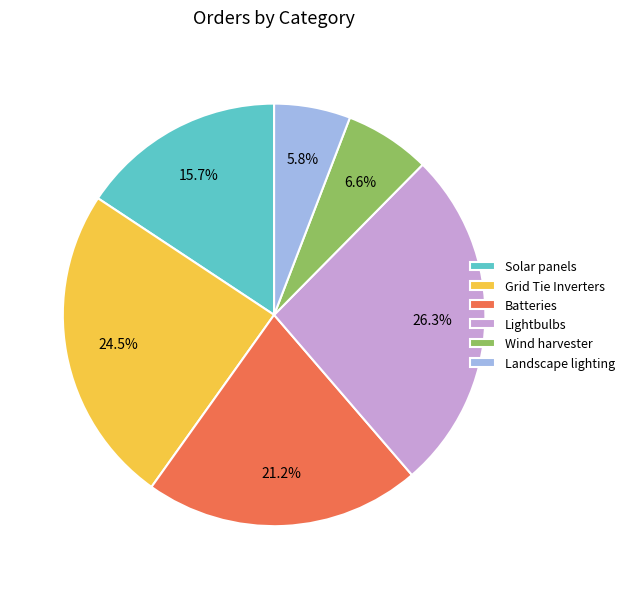

Is the sum of Solar panels and Wind harvester greater than half?

No